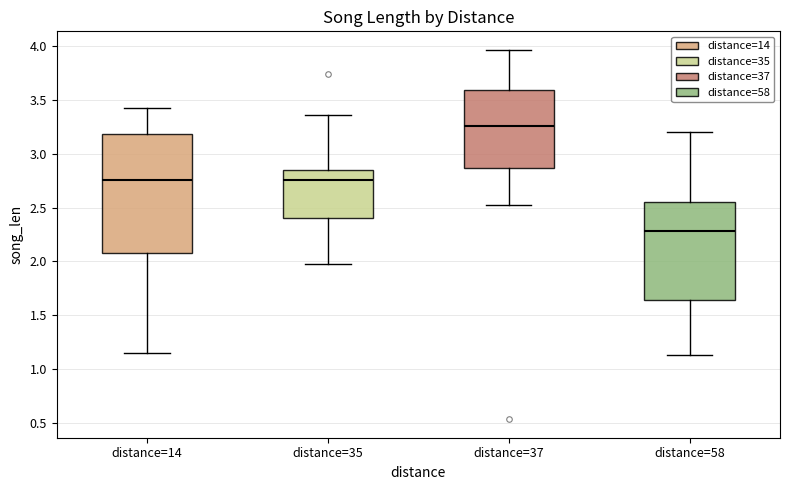

Where is the lower edge of the box for distance=35 on the y-axis? The values are not printed on the chart, so give them approximately, as read against the axis.

2.40